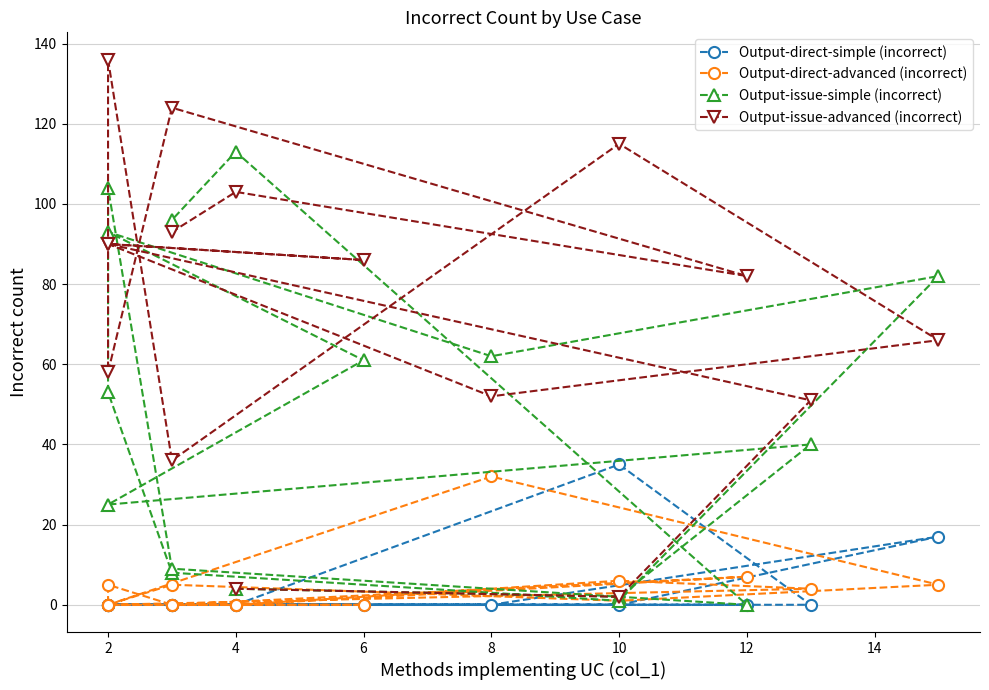

Does the chart have visible grid lines?

Yes